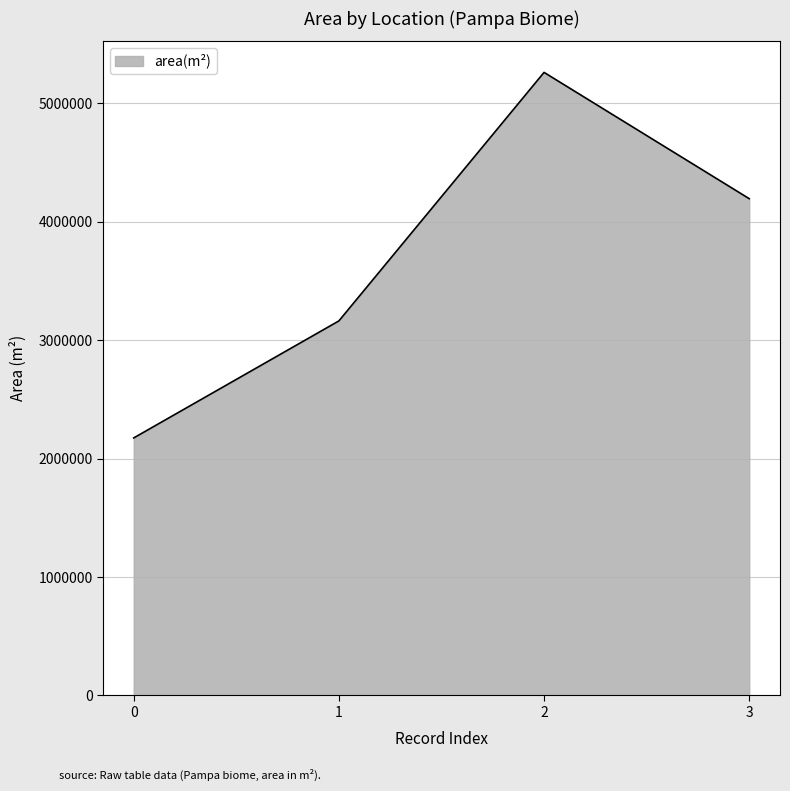

What is the approximate value at 1?

3162640.8